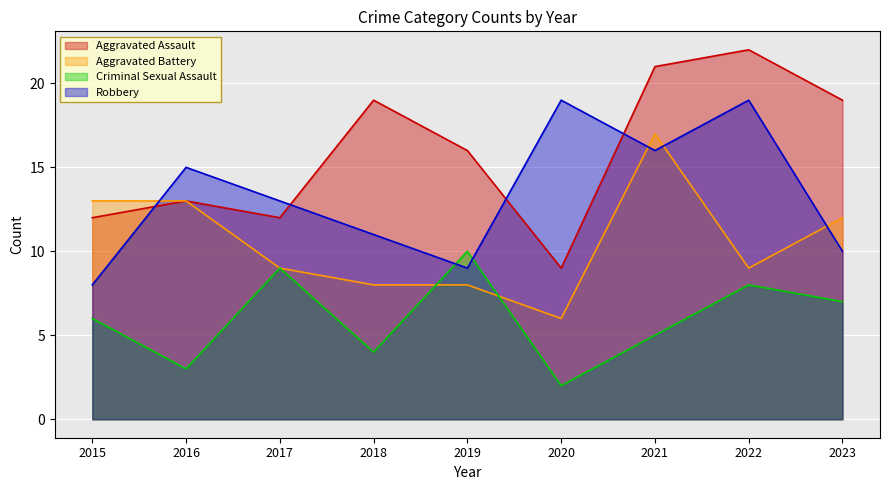

What is the sum of all Criminal Sexual Assault values?

54